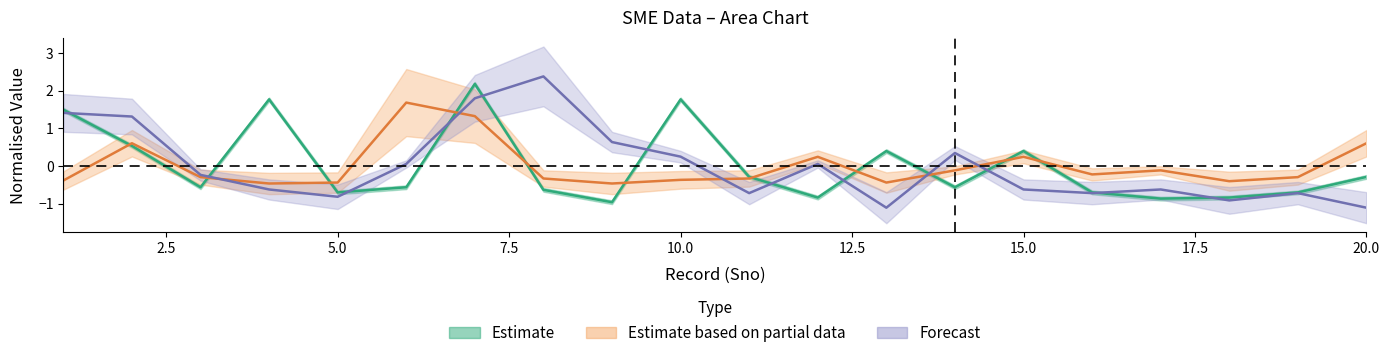

What is the total value across all series at 18?

-2.2